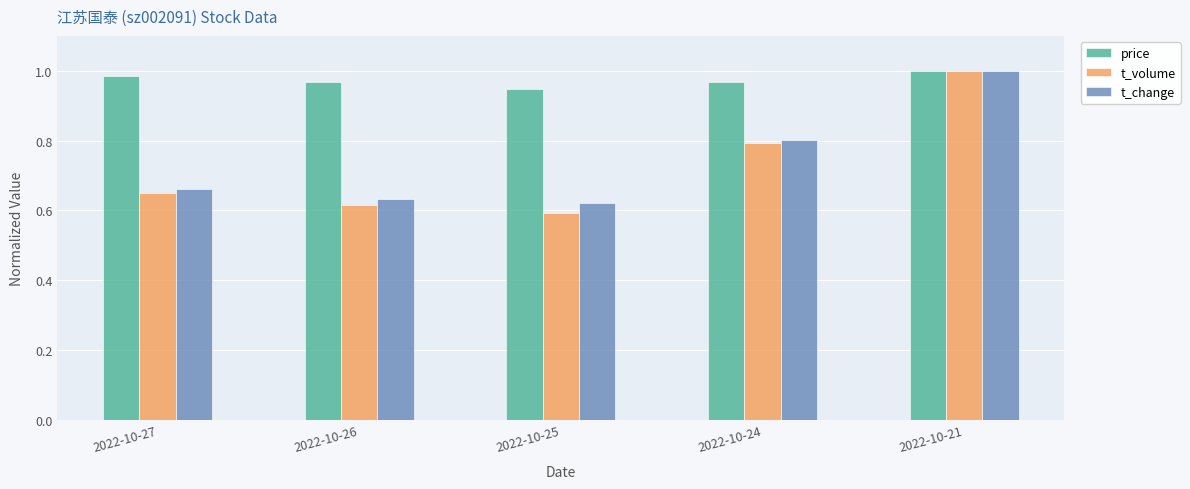

How many categories are shown in the chart?

5